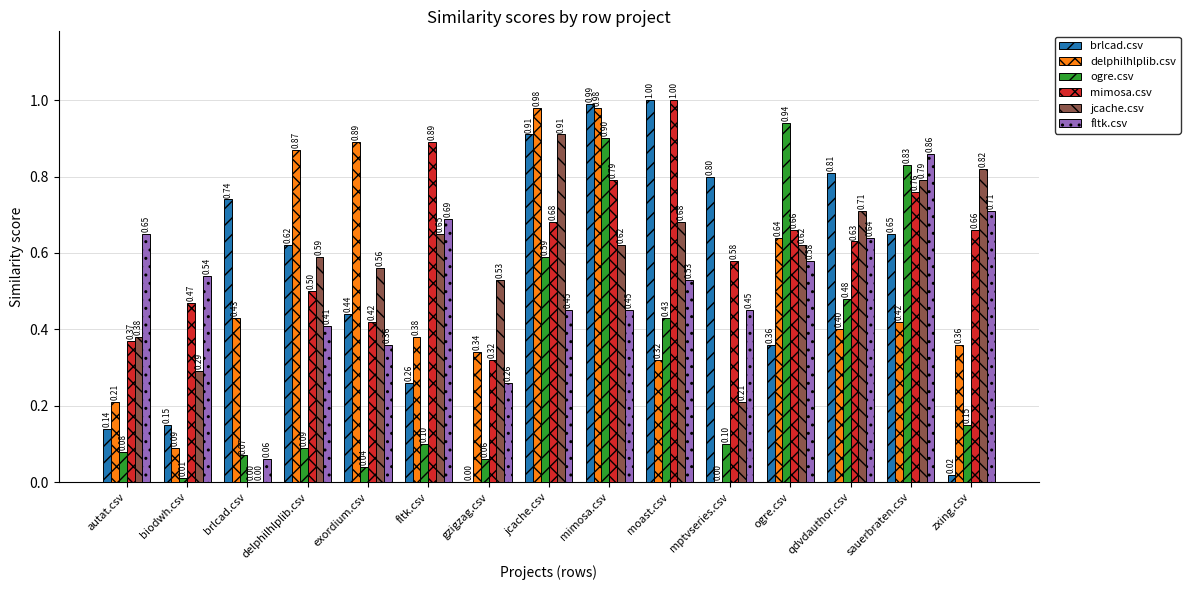

Where is mimosa.csv nearest to the value 0?

brlcad.csv